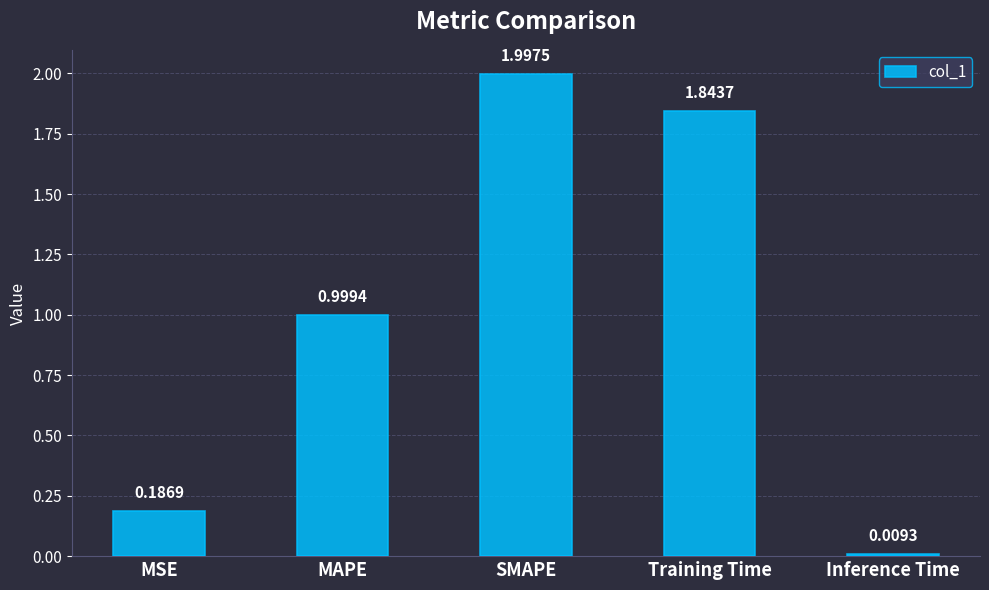

What is the sum of all values?

5.0